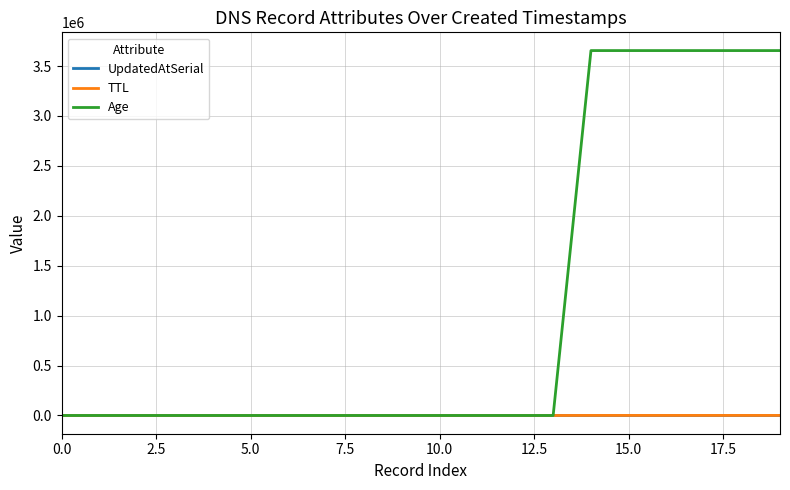

Which series has the largest range (max minus min)?

Age